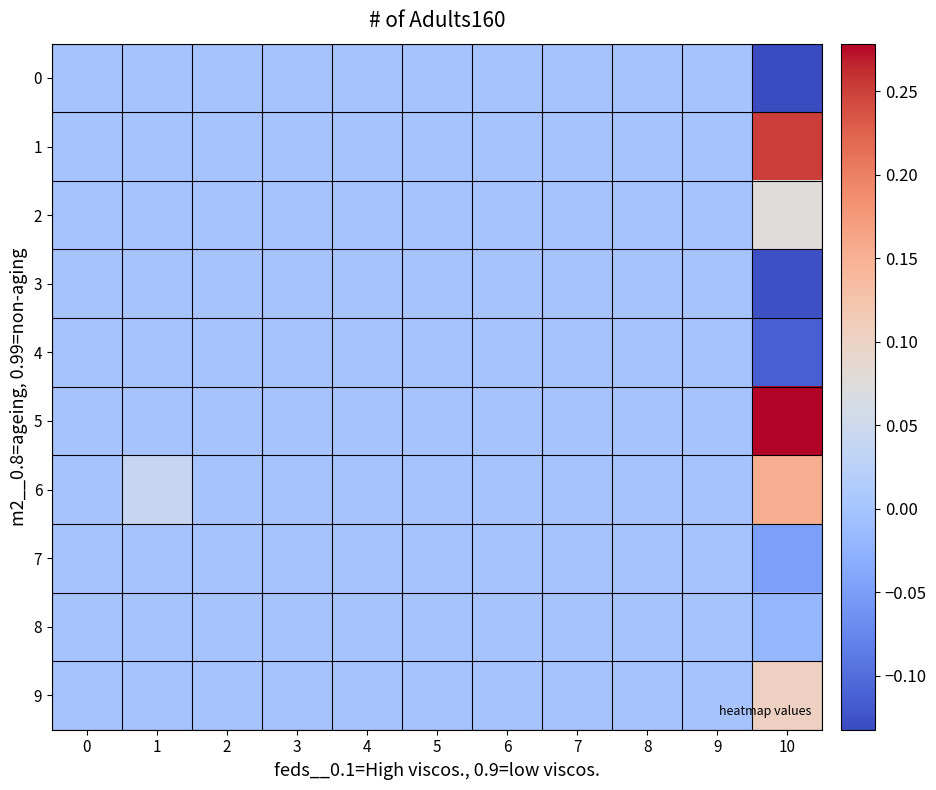

Which series has the largest total across all categories?

5